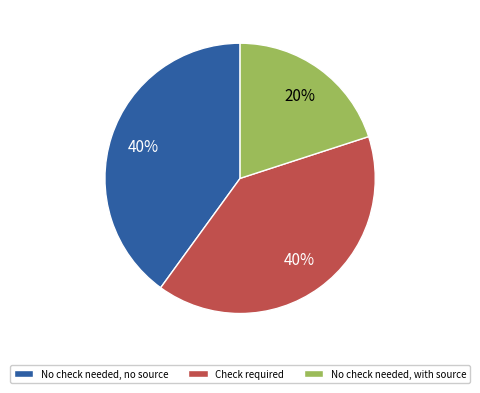

To the nearest percent, what is the difference between the largest and smallest slice percentages?

20%